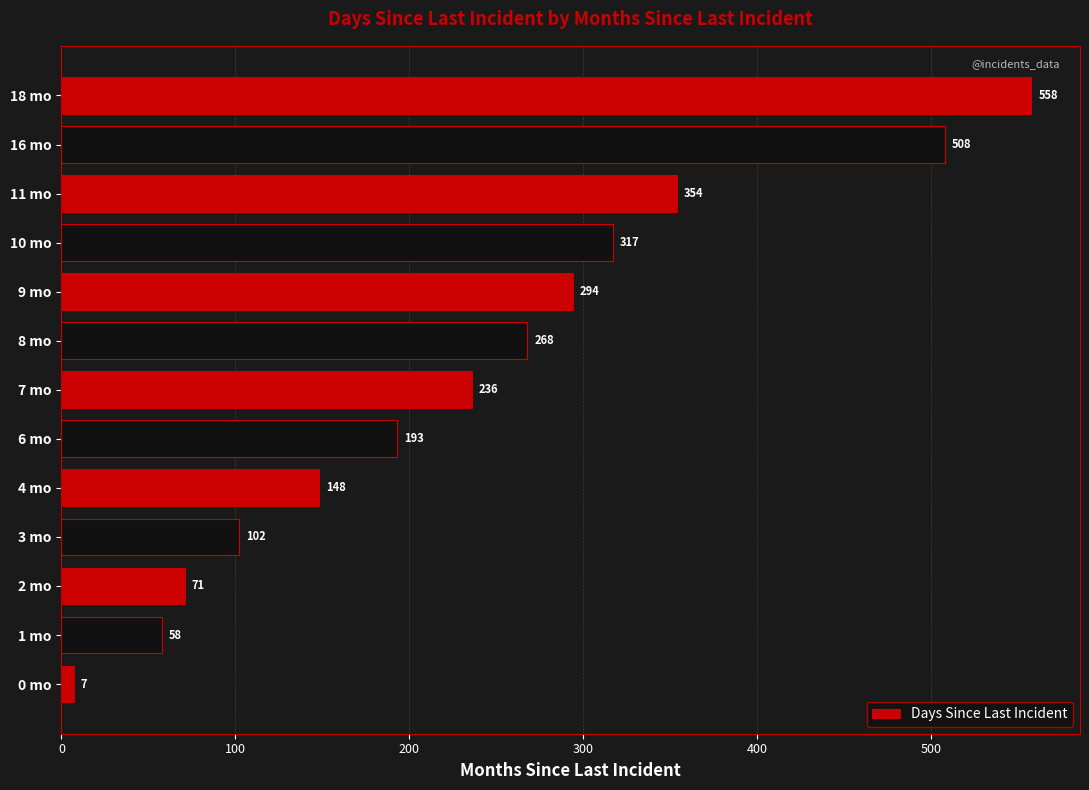

Count the number of data series in this chart.

1